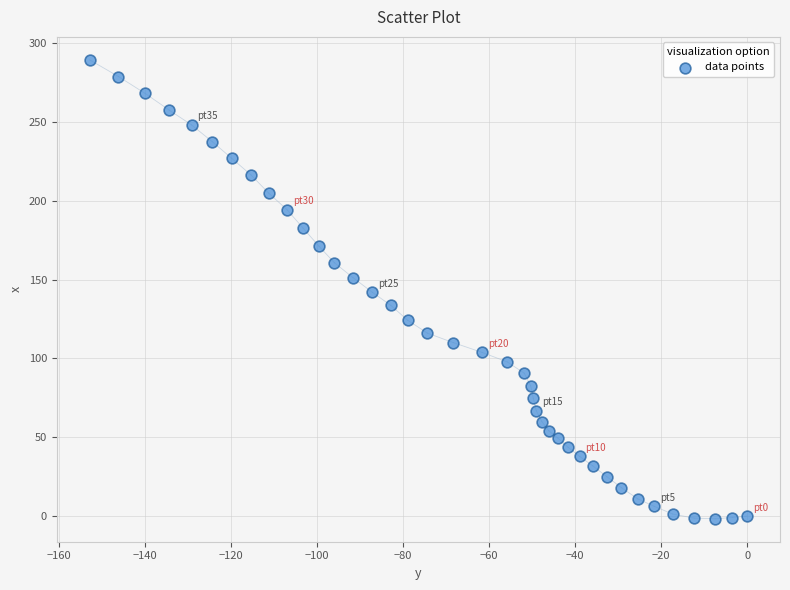

What is the range of Y values (max minus min)?

291.0